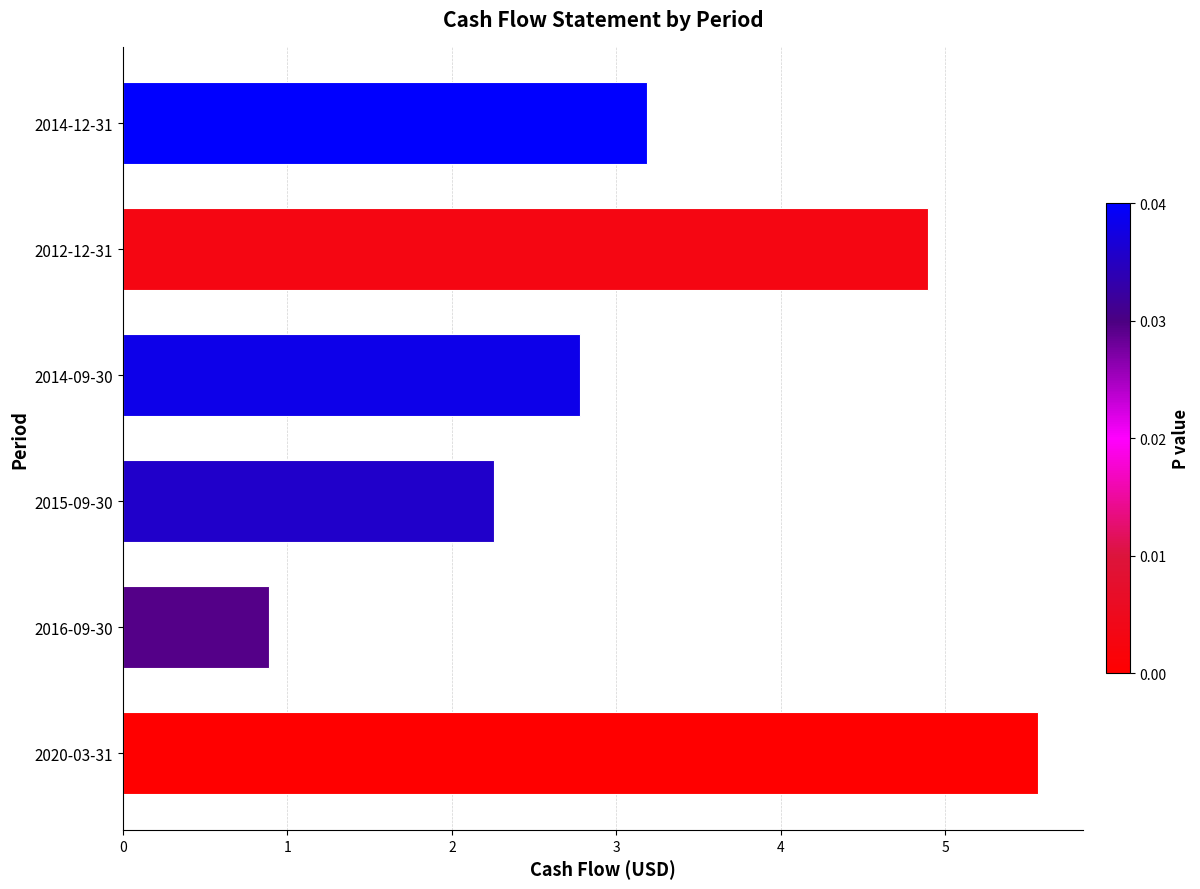

True or false: the data shows 3.2 at 2014-12-31.

True